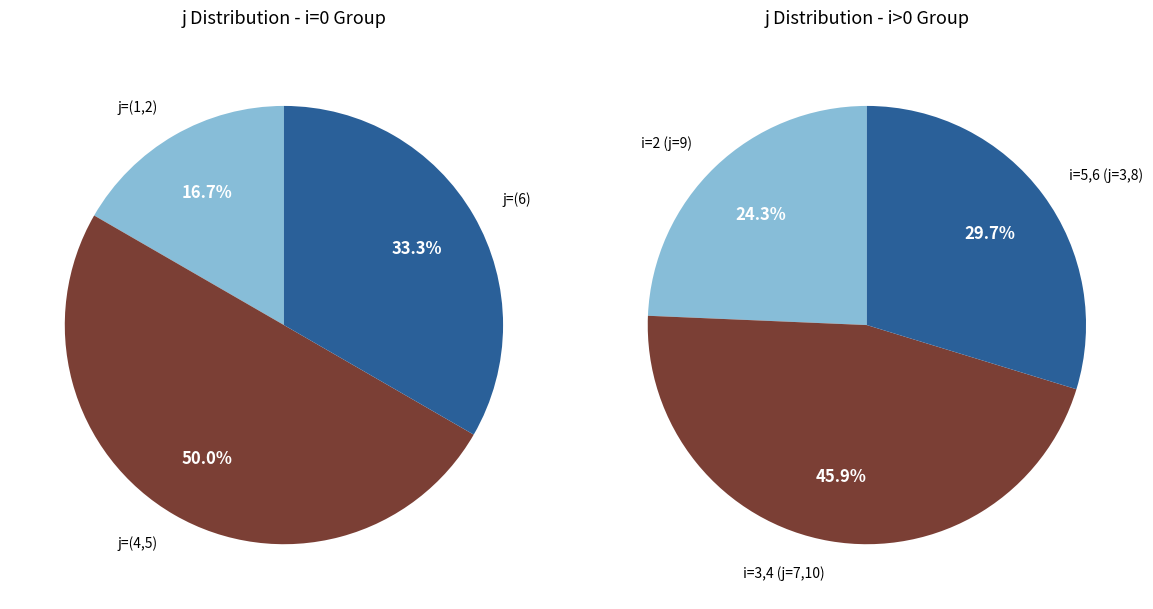

To the nearest percent, what is the combined percentage of 0 and 3?

16%